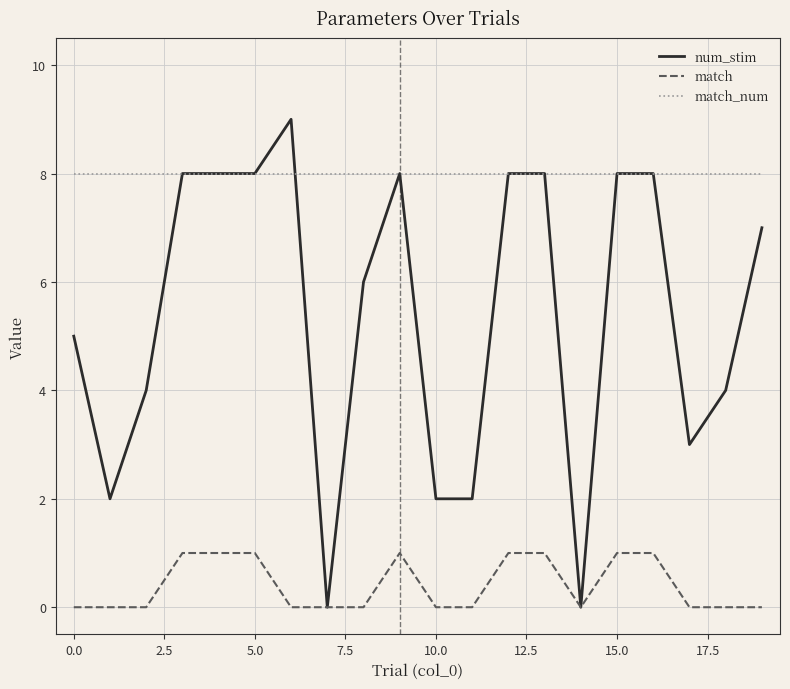

What is the maximum value shown in the chart?

9